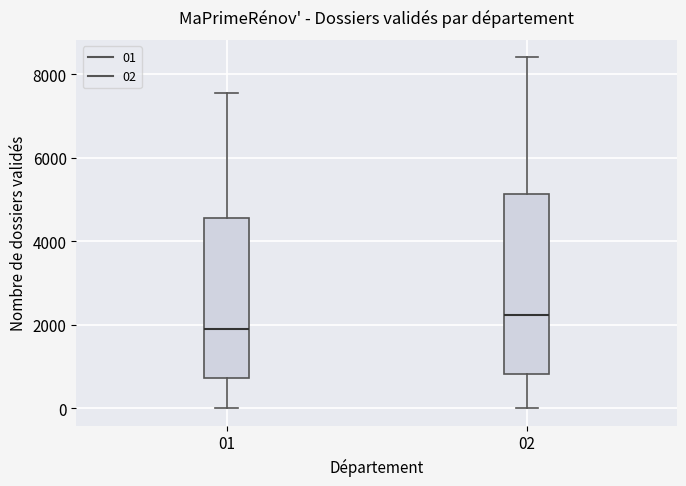

Reading left to right, transcribe this box plot: for each box, give where its median line is, the range the box spans, and where its two whiskers end, as read against the y-axis. The values are not printed on the chart, so give them approximately, as read against the axis.

01: median 1800, box 800 to 4600, whiskers 0 to 7600
02: median 2200, box 800 to 5200, whiskers 0 to 8400